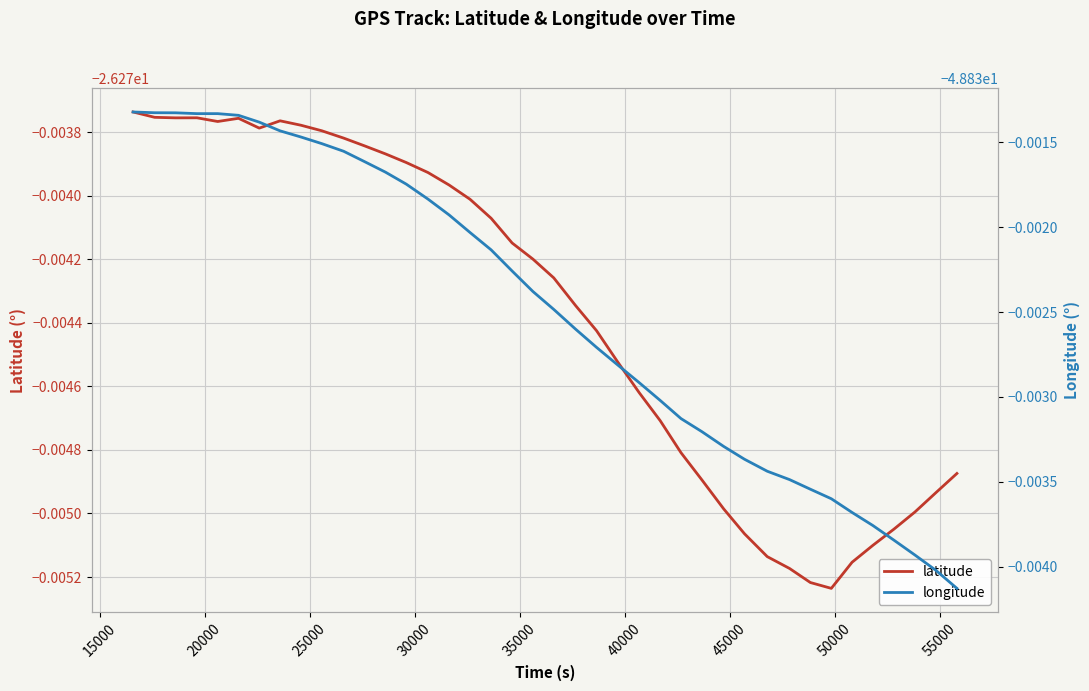

Which series has the largest range (max minus min)?

longitude